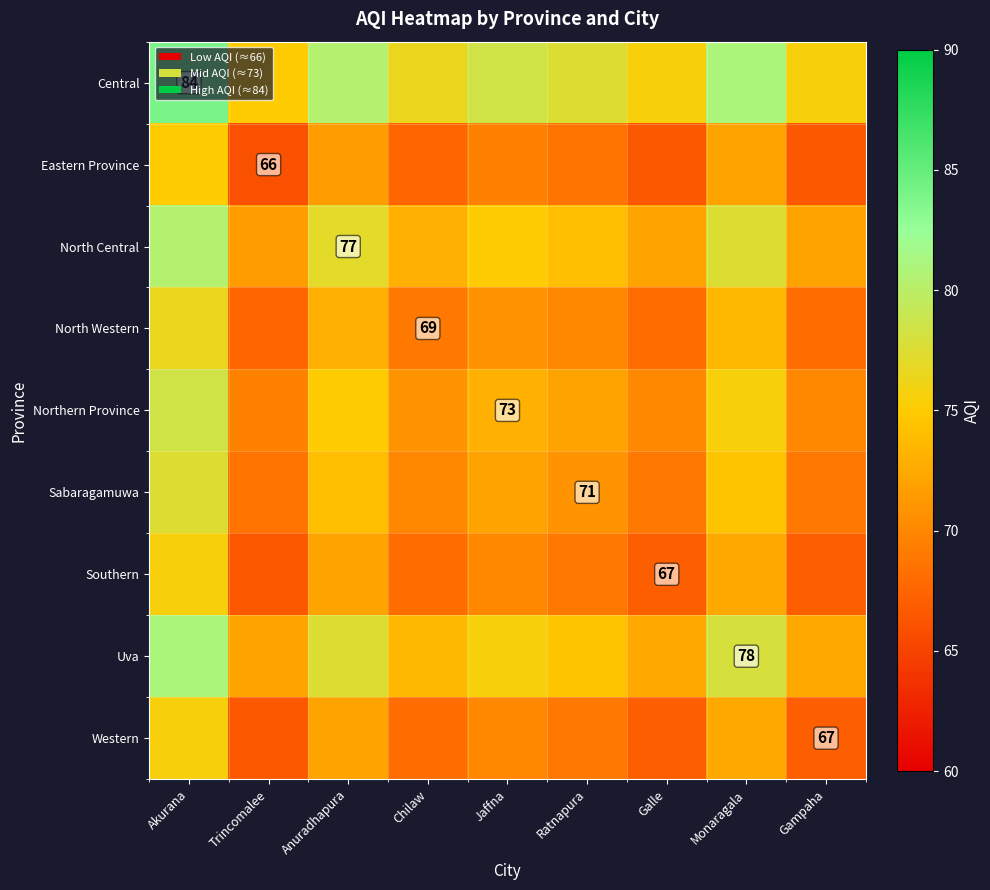

The value of Uva at Monaragala is 78.0. True or false?

True